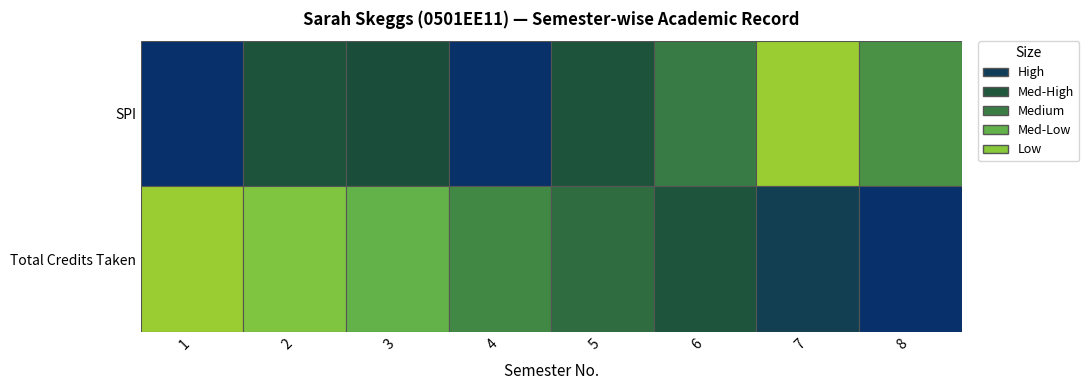

What is the total value across all series at 7?

649.3